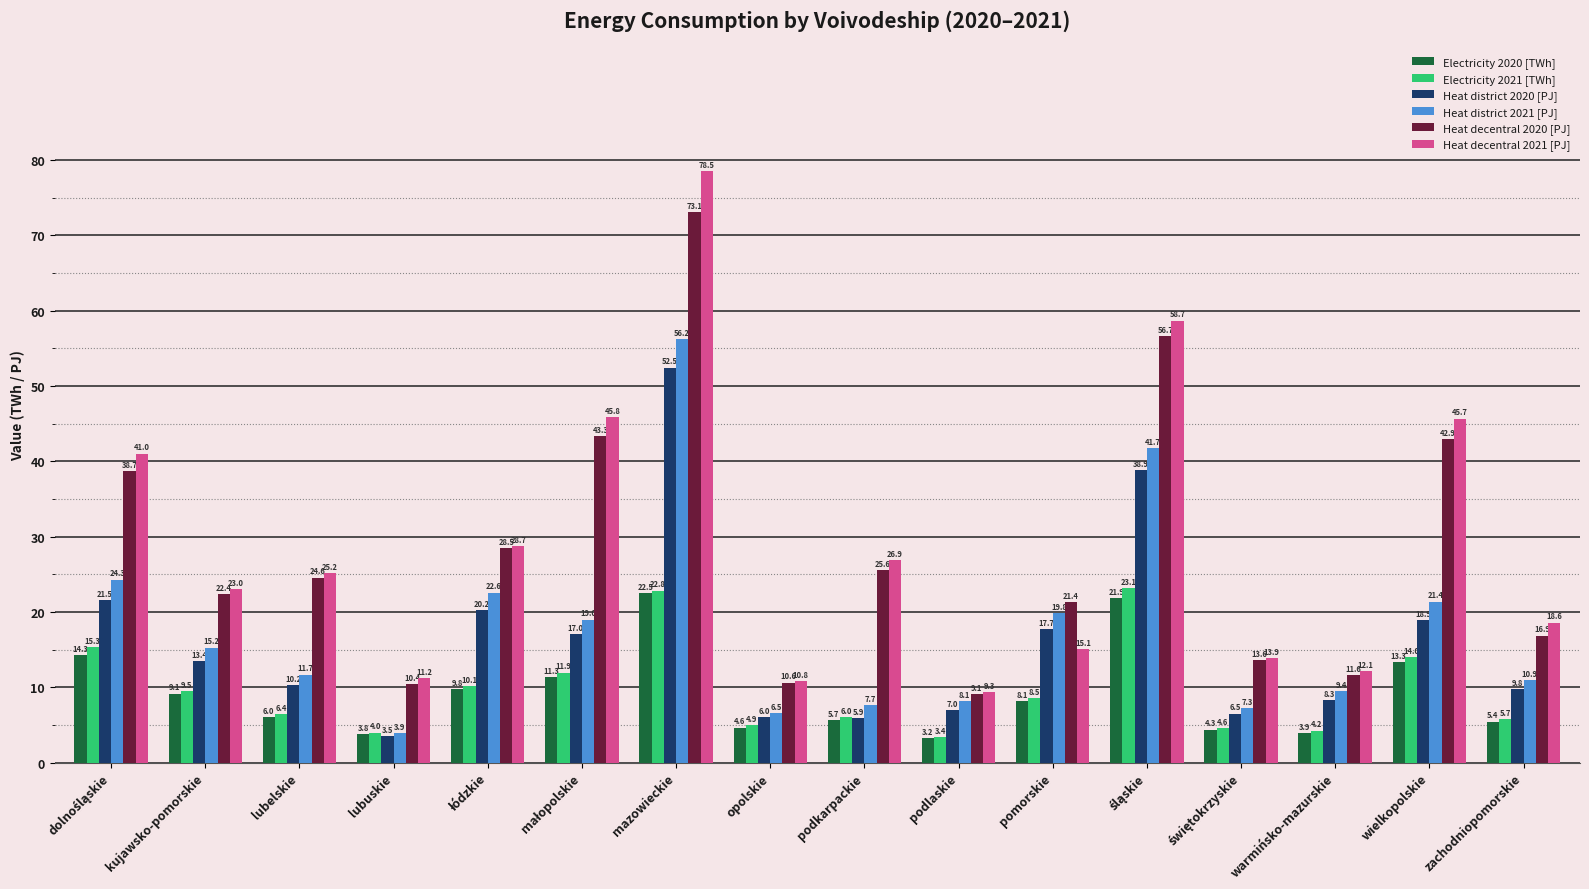

List the series in order of their peak value, highest first.

Heat decentral 2021 [PJ], Heat decentral 2020 [PJ], Heat district 2021 [PJ], Heat district 2020 [PJ], Electricity 2021 [TWh], Electricity 2020 [TWh]